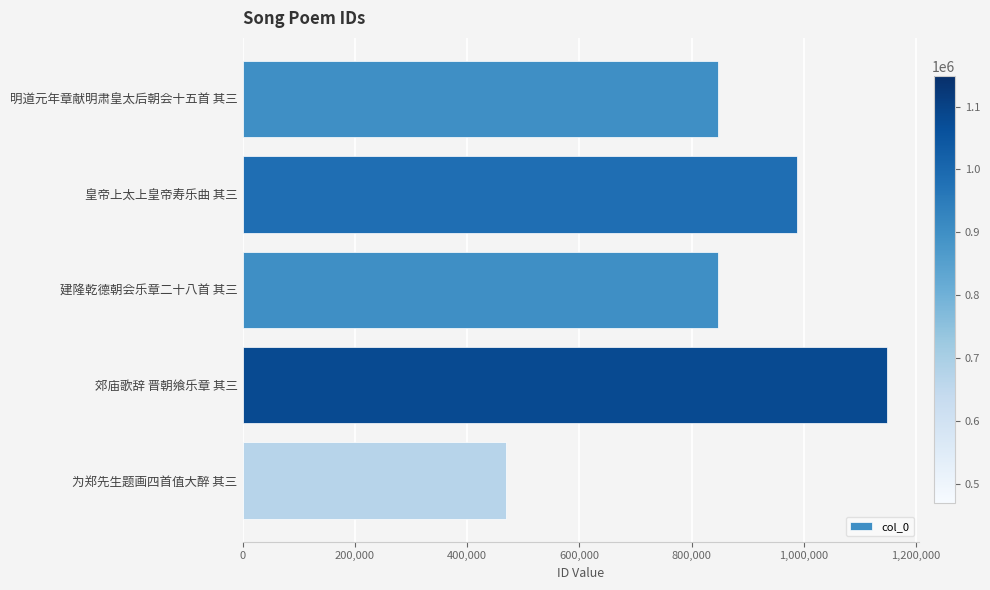

How many data points are less than 847340?

2